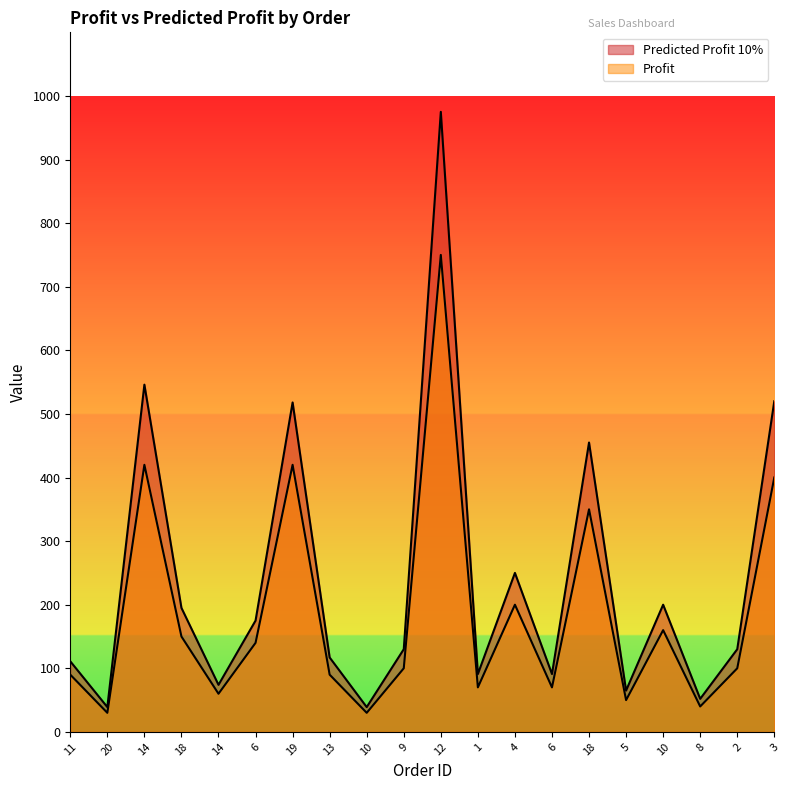

Reading left to right, transcribe all the data shown in this chart.

Predicted Profit 10%: 11=111	20=39	14=546	18=195	14=74	6=175	19=518	13=117	10=39	9=130	12=975	1=91	4=250	6=91	18=455	5=65	10=200	8=52	2=130	3=520
Profit: 11=90	20=30	14=420	18=150	14=60	6=140	19=420	13=90	10=30	9=100	12=750	1=70	4=200	6=70	18=350	5=50	10=160	8=40	2=100	3=400